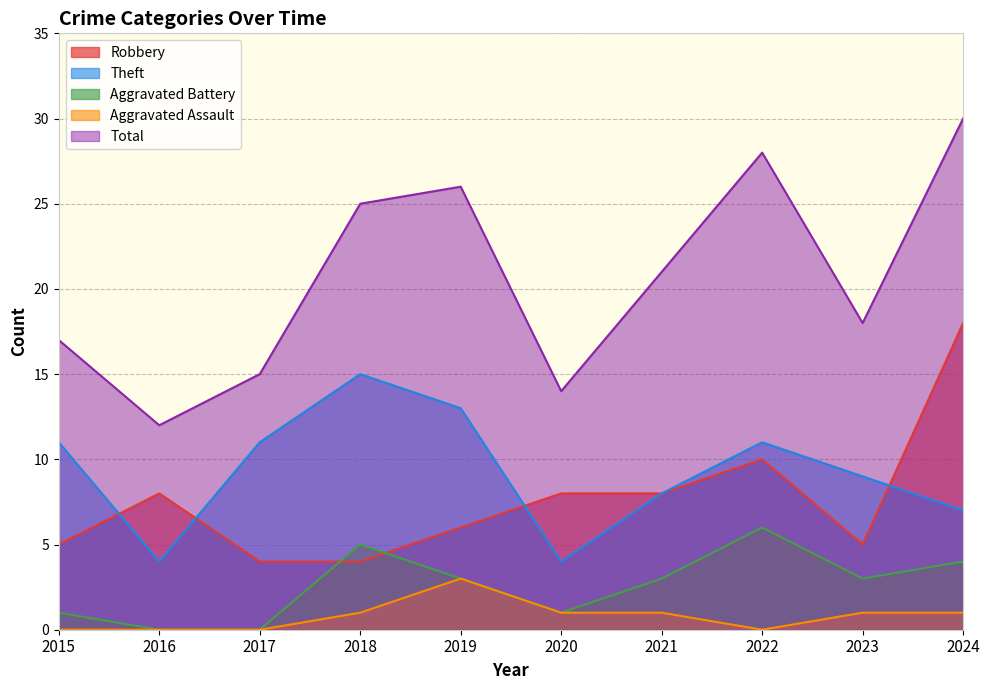

What is the difference between the maximum and minimum values in the Total series?

18